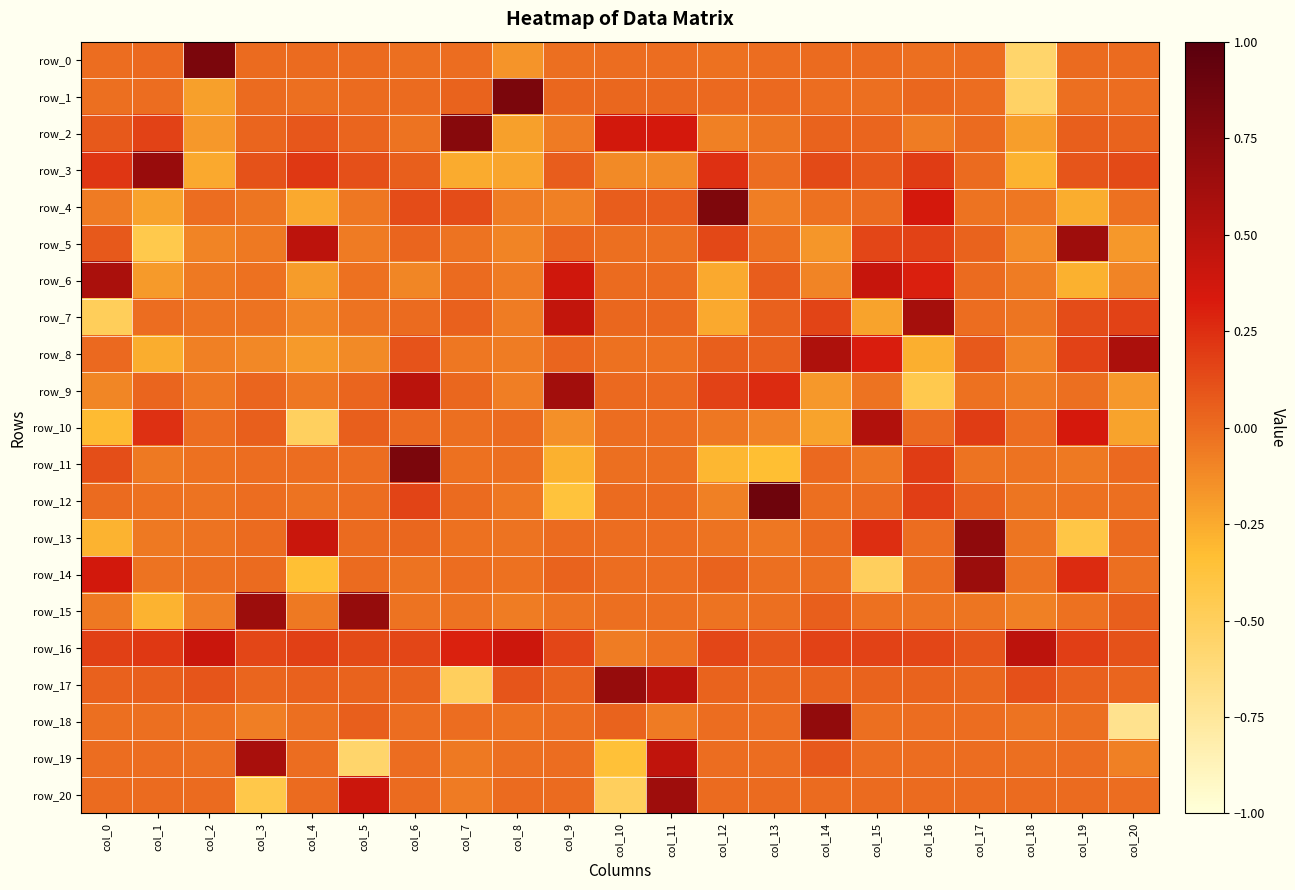

Which series changed the most between col_0 and col_13?

row_12